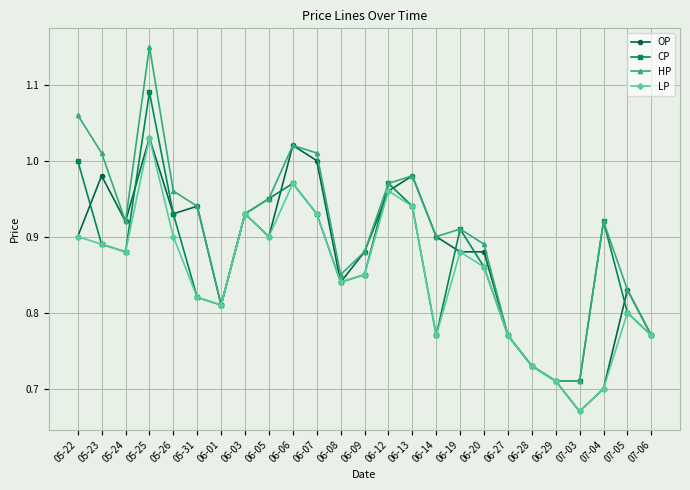

What is the difference between the maximum and minimum values in the LP series?

0.4